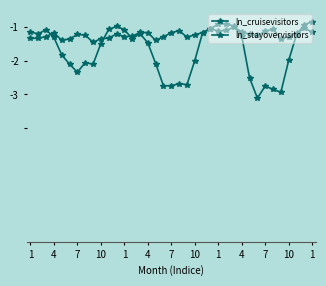

Is this an area chart (filled region under the line)?

No